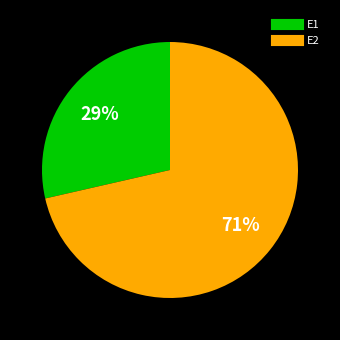

Combined, do E2 and E1 account for over 50%?

Yes